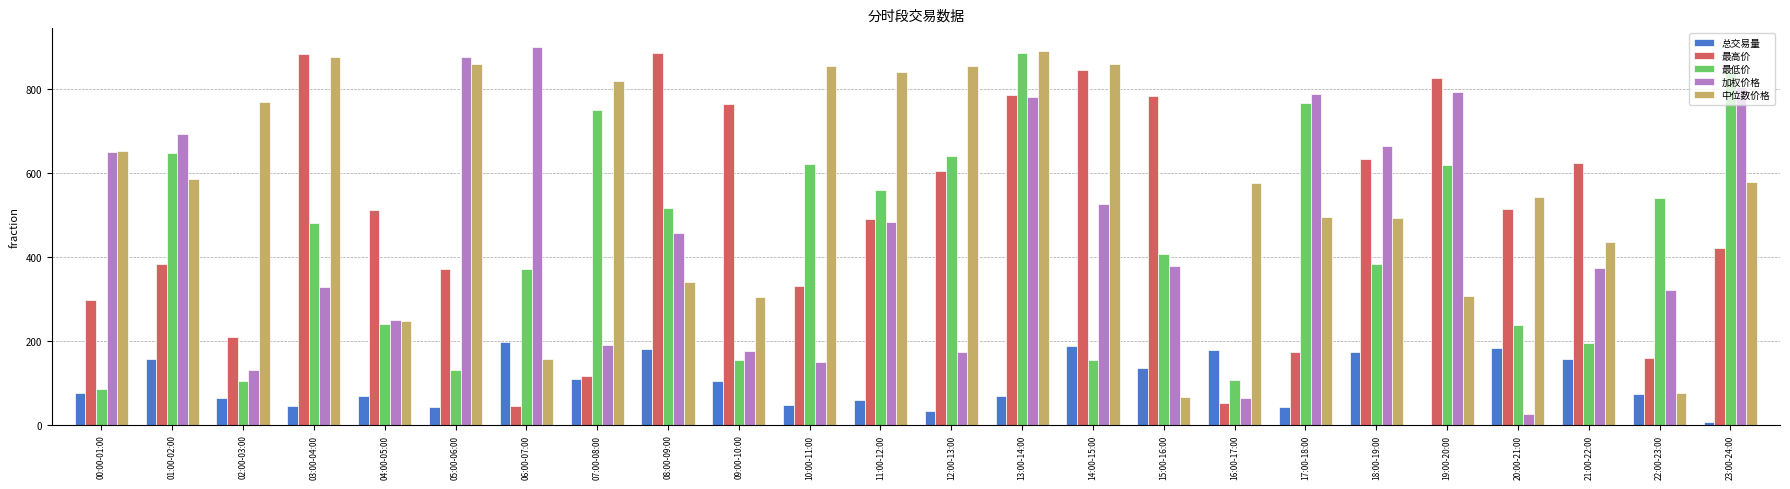

The 加权价格 series shows 691.9 at 01:00-02:00. True or false?

True